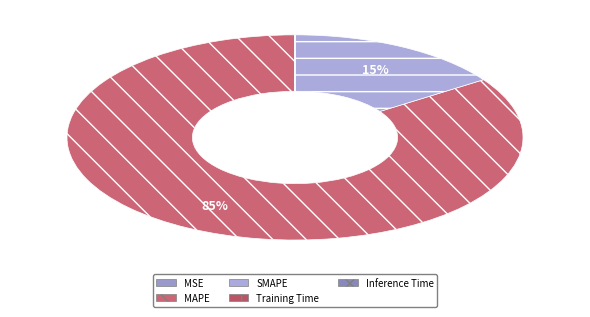

The SMAPE slice represents 15% of the pie. True or false?

True